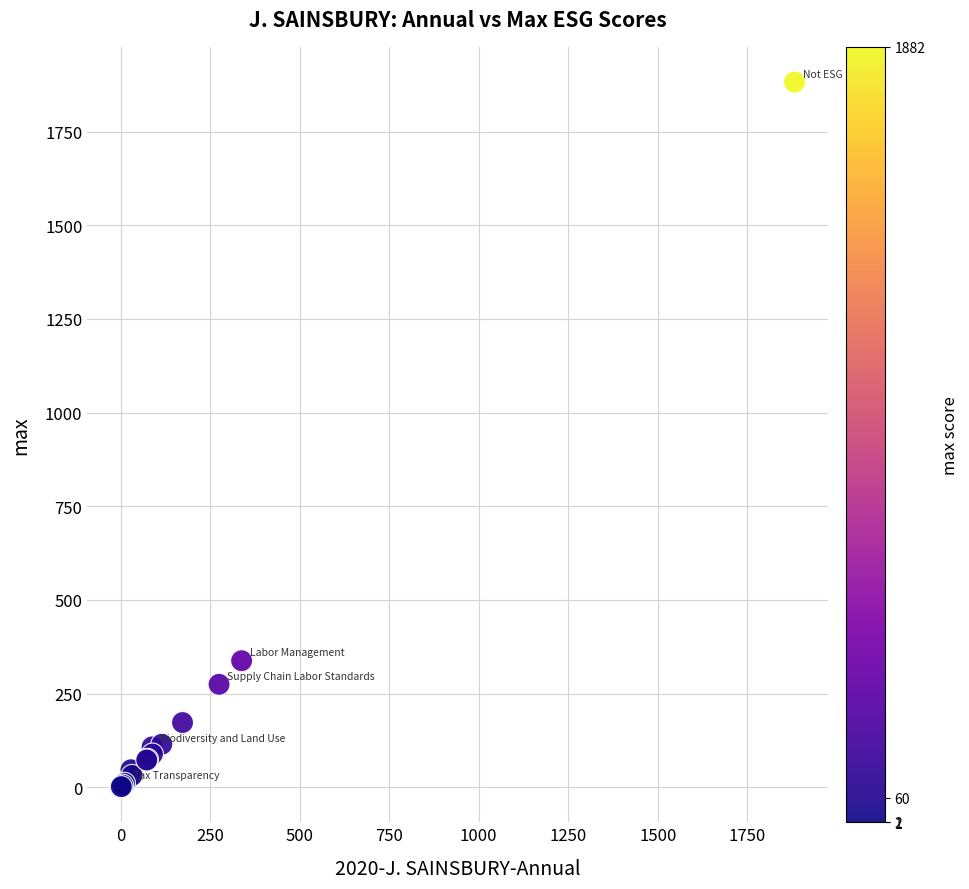

What Y value in the scatter plot is closest to 941?

338